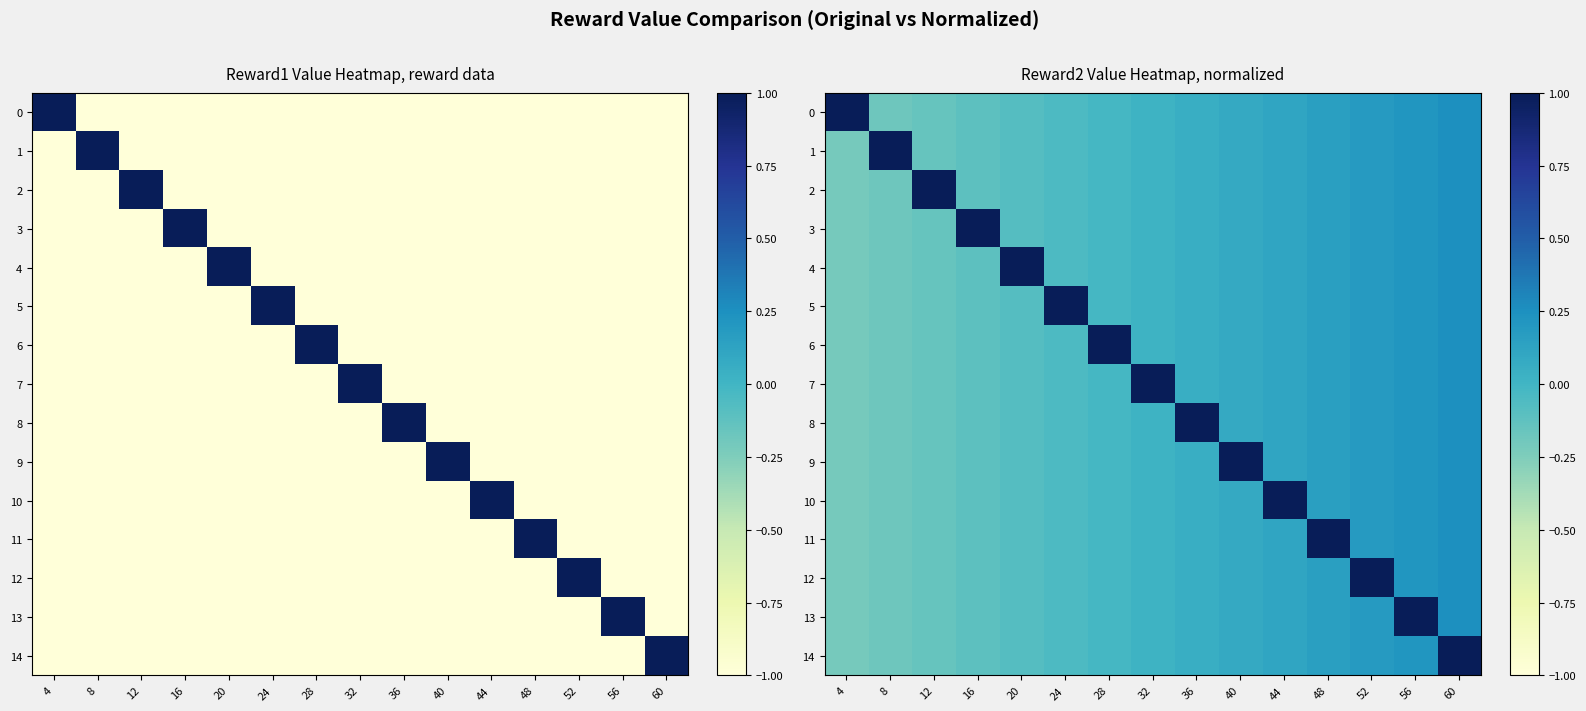

What is the greatest value displayed?

1.0